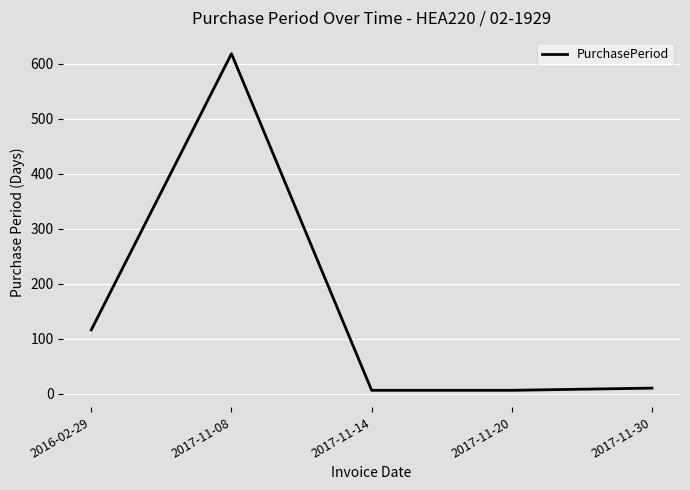

Where is the first local maximum?

2017-11-08